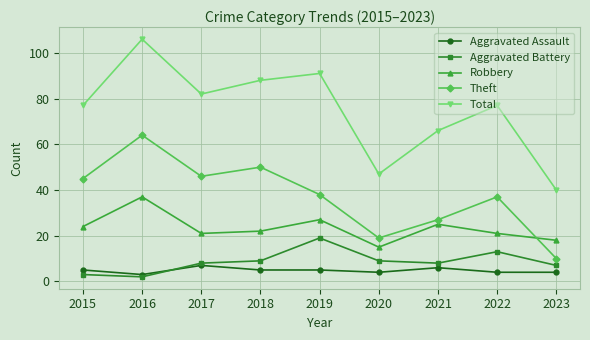

Read the Theft value at 2017, to the nearest 5.

45